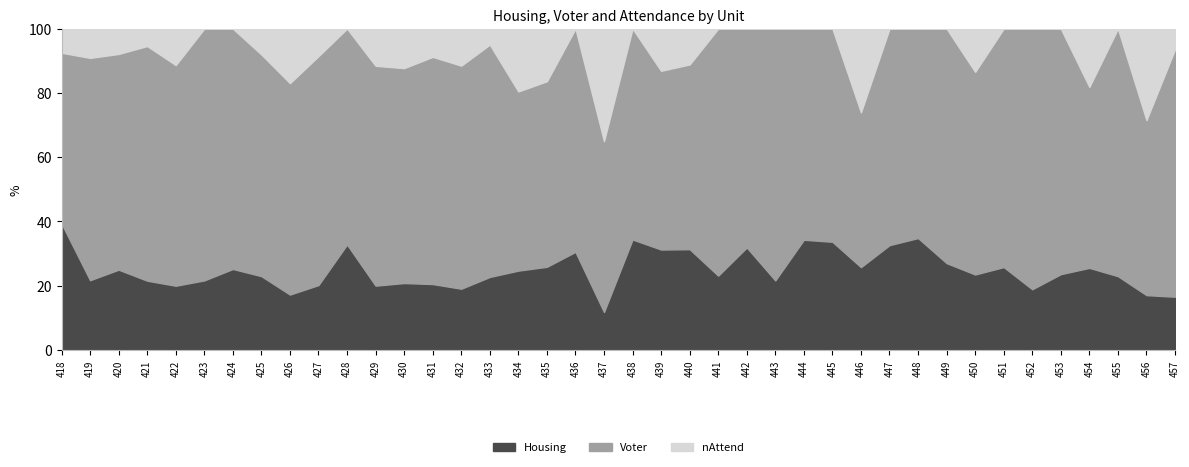

The value of Housing at 449 is 27.0. True or false?

True